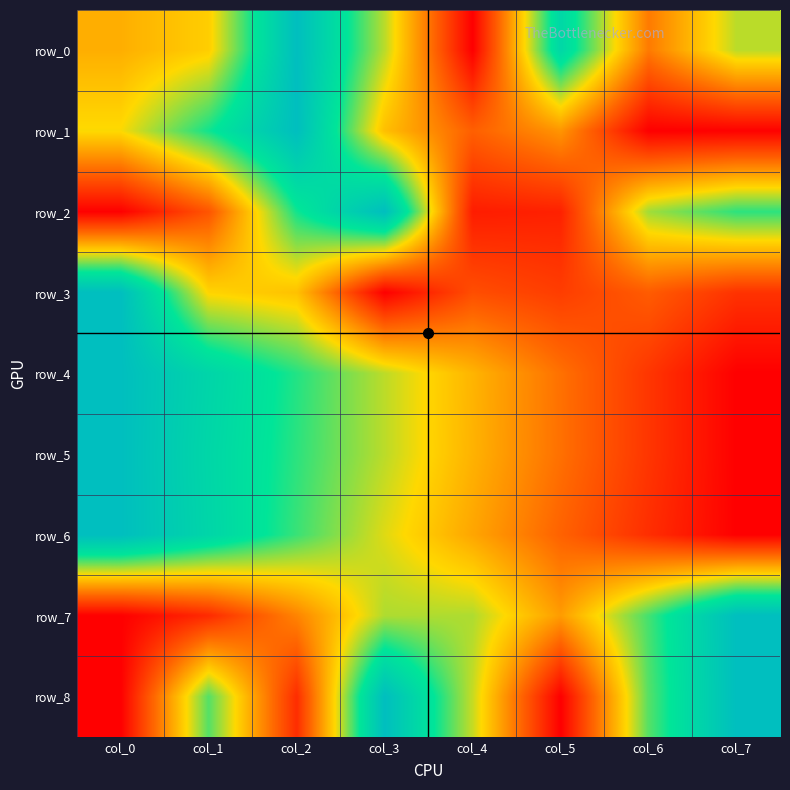

What is the sum of all row_7 values?

3.6